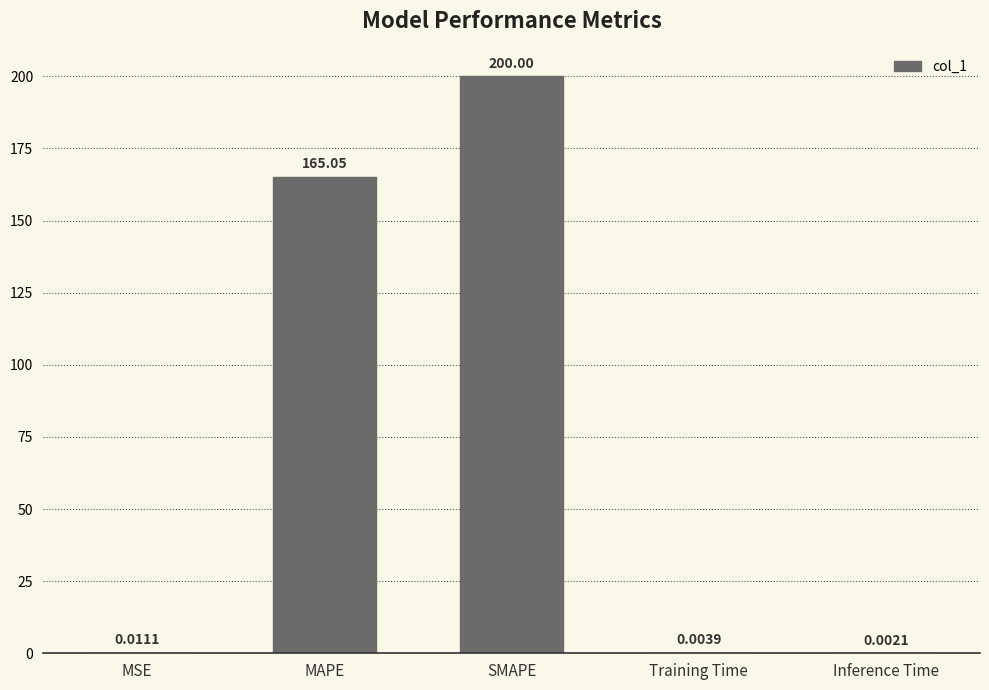

What is the sum of all values?

365.1